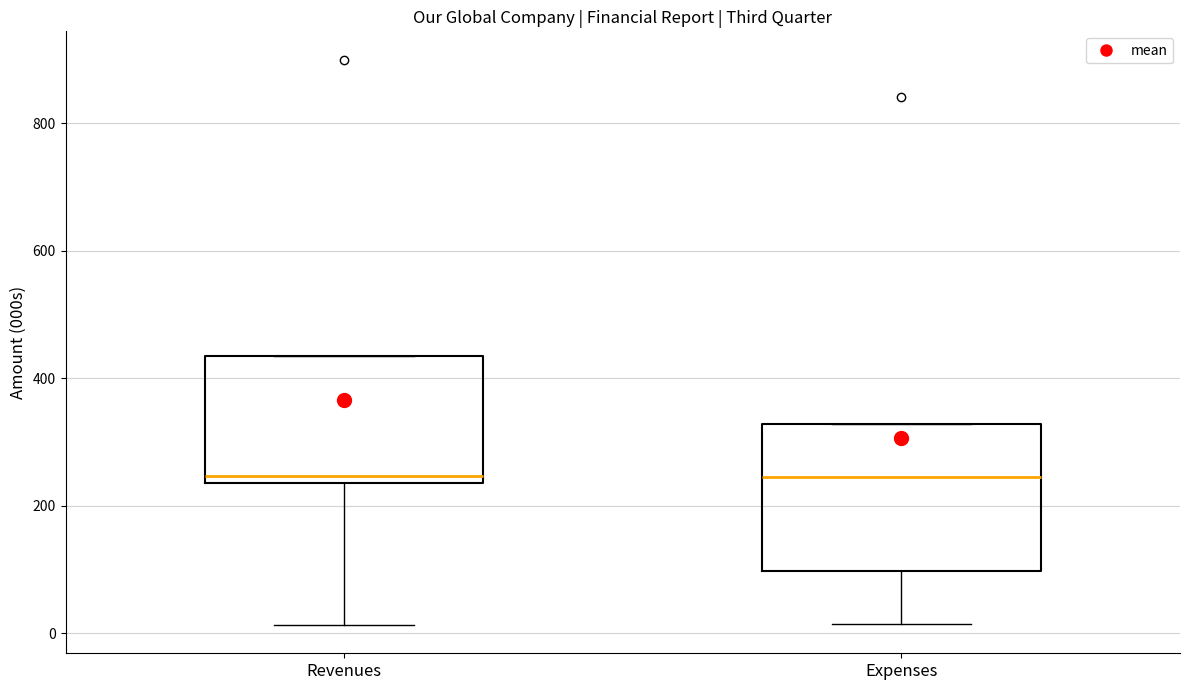

Reading left to right, transcribe this box plot: for each box, give where its median line is, the range the box spans, and where its two whiskers end, as read against the y-axis. The values are not printed on the chart, so give them approximately, as read against the axis.

Revenues: median 240 (just above the box's lower edge), box 240 to 440, whiskers 20 to 440
Expenses: median 240, box 100 to 320, whiskers 20 to 320